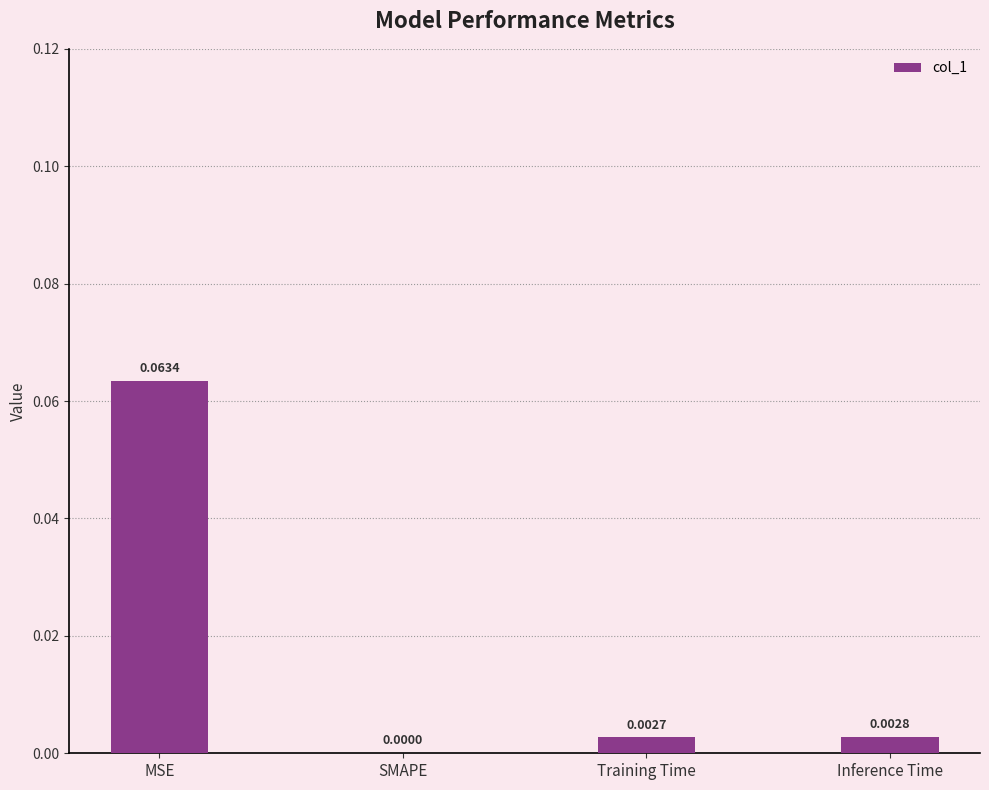

Between Inference Time and Training Time, which is larger?

Inference Time